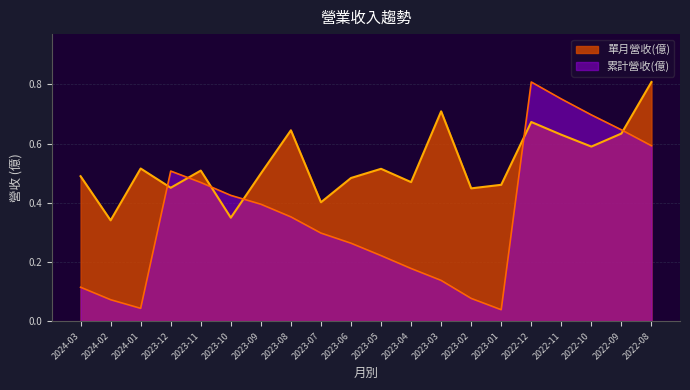

What is the total value across all series at 2023-04?

0.6